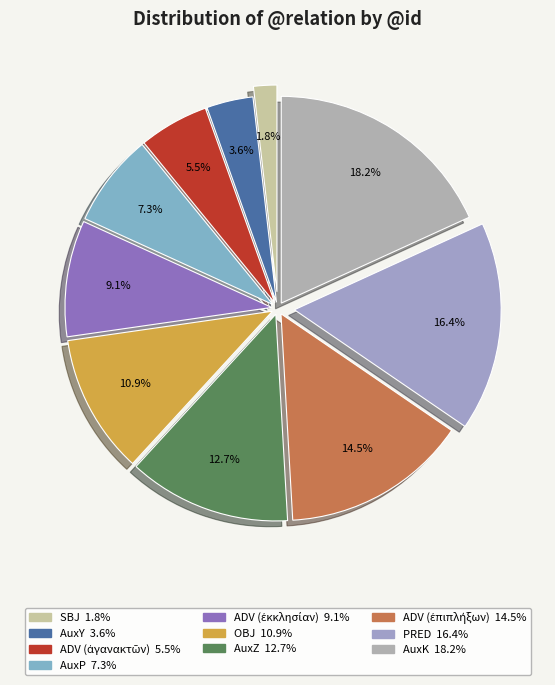

Count the number of slices in the pie.

10